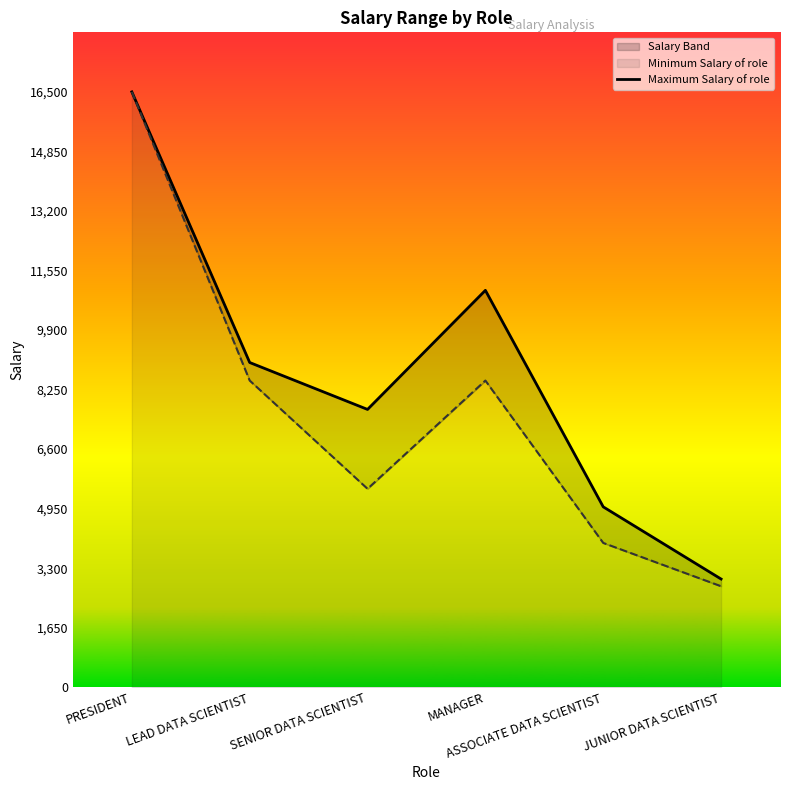

What is the ratio of the value at JUNIOR DATA SCIENTIST to the value at PRESIDENT?

0.2